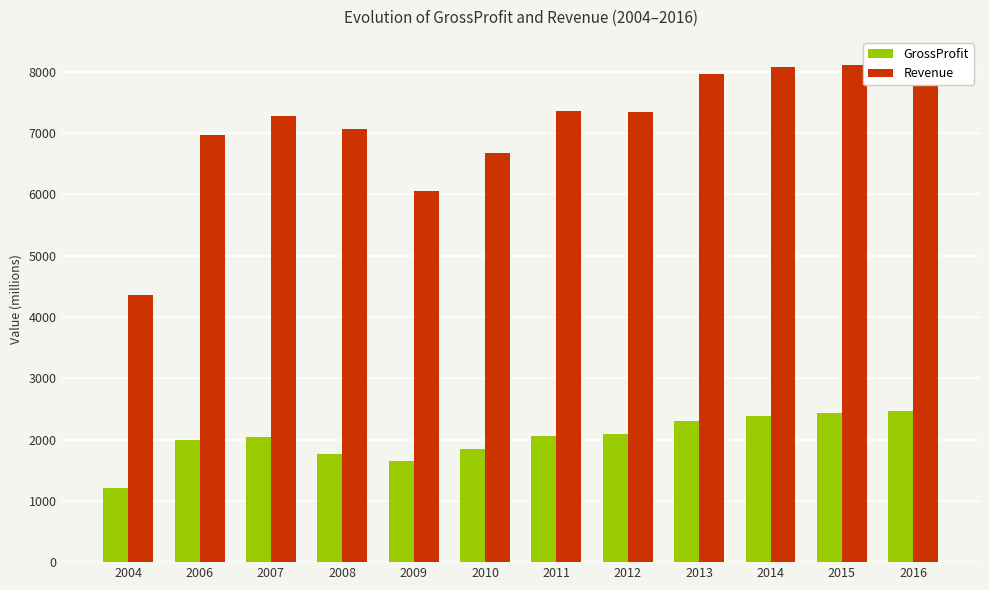

At how many categories does at least one series exceed 6622?

10